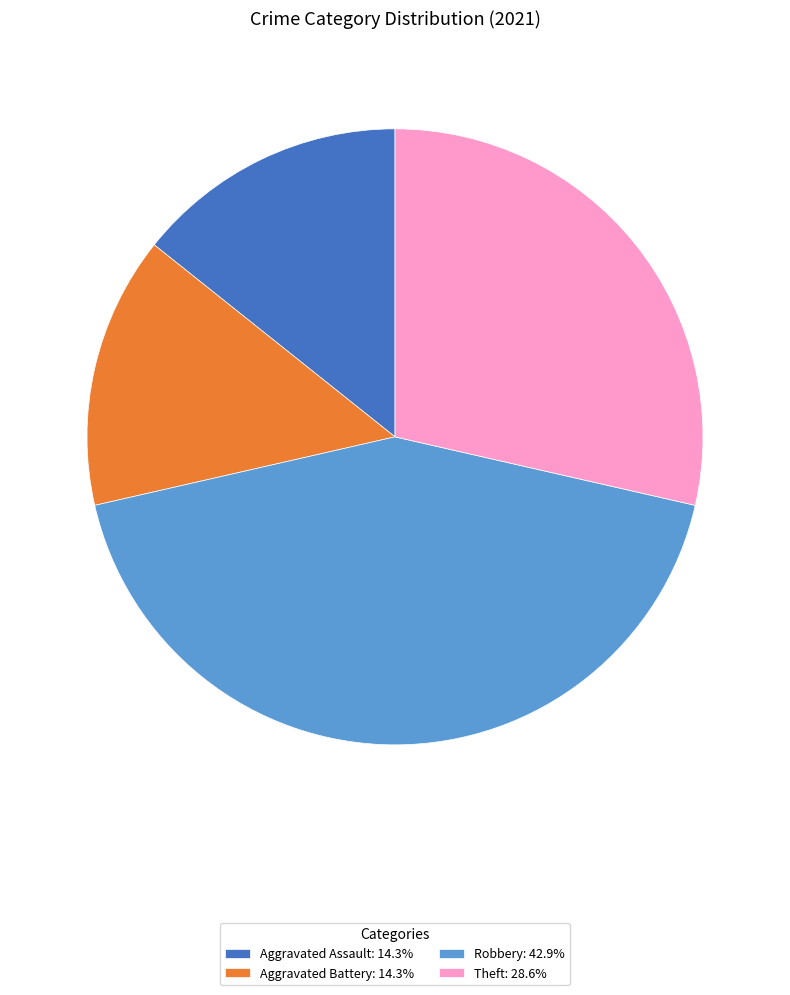

Is the sum of Robbery: 42.9% and Aggravated Battery: 14.3% greater than half?

Yes